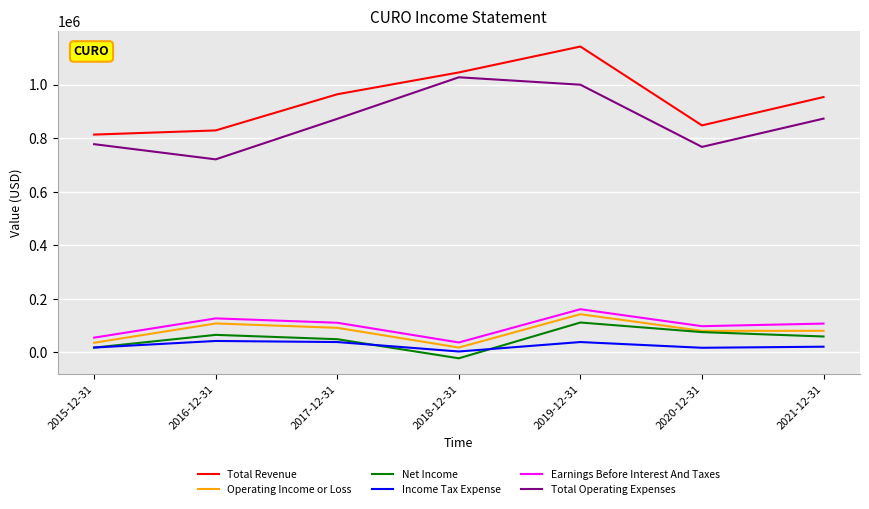

What is the lowest value of the Net Income series?

-22100